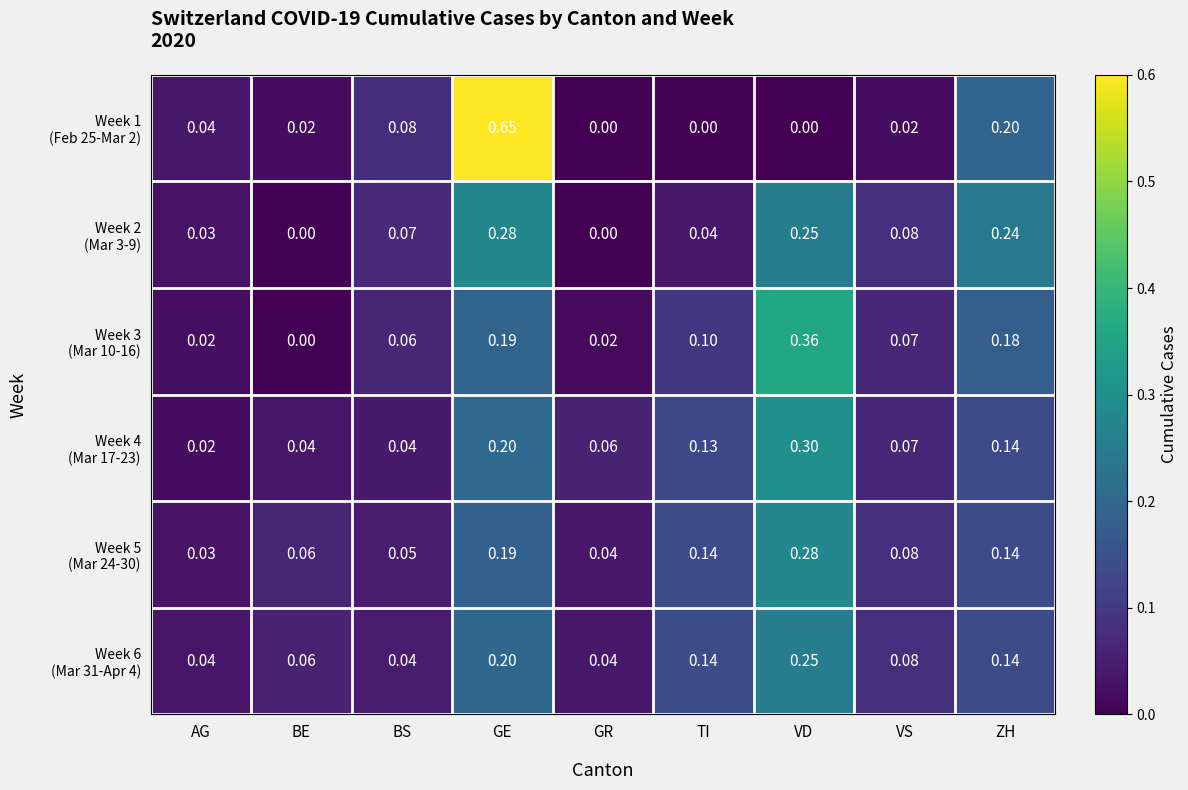

Which label corresponds to the largest value in the chart?

GE